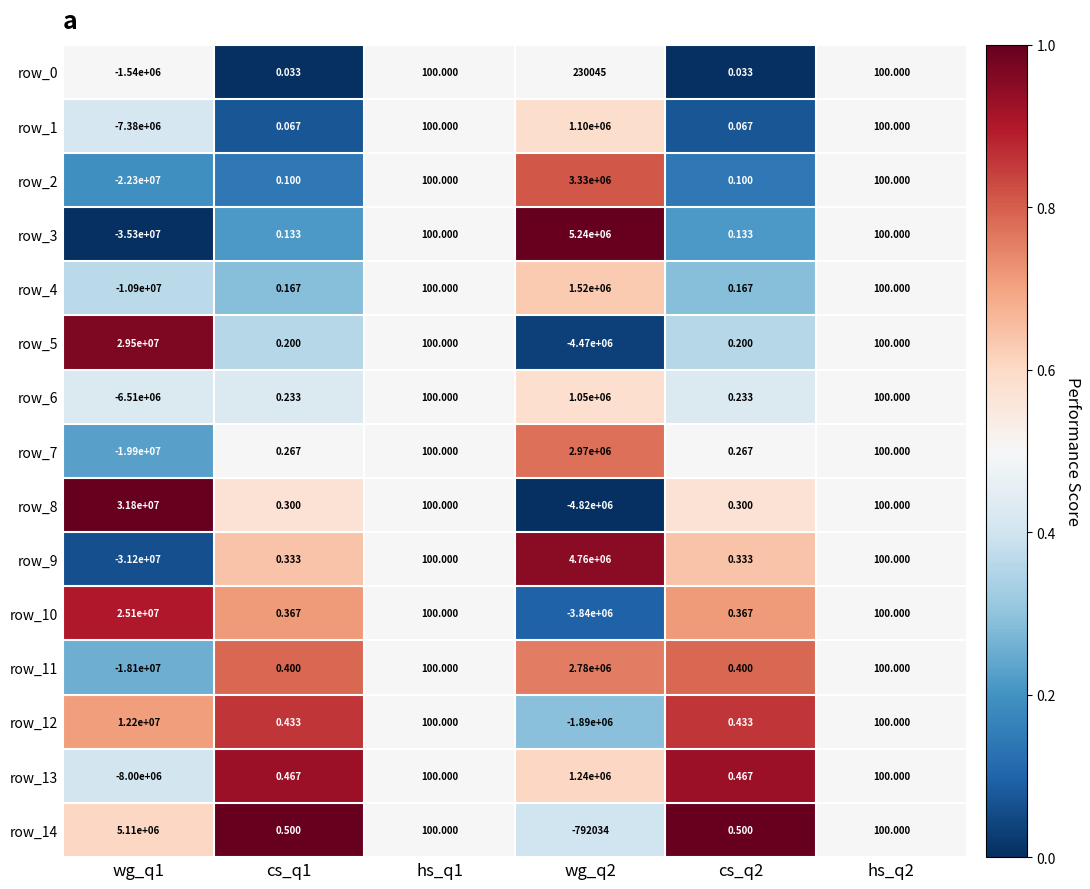

How many categories are shown in the chart?

6